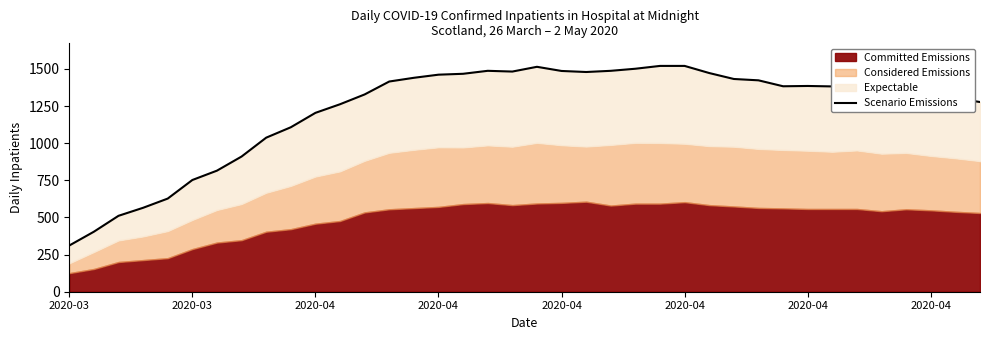

What is the difference between the maximum and second lowest values?

1116